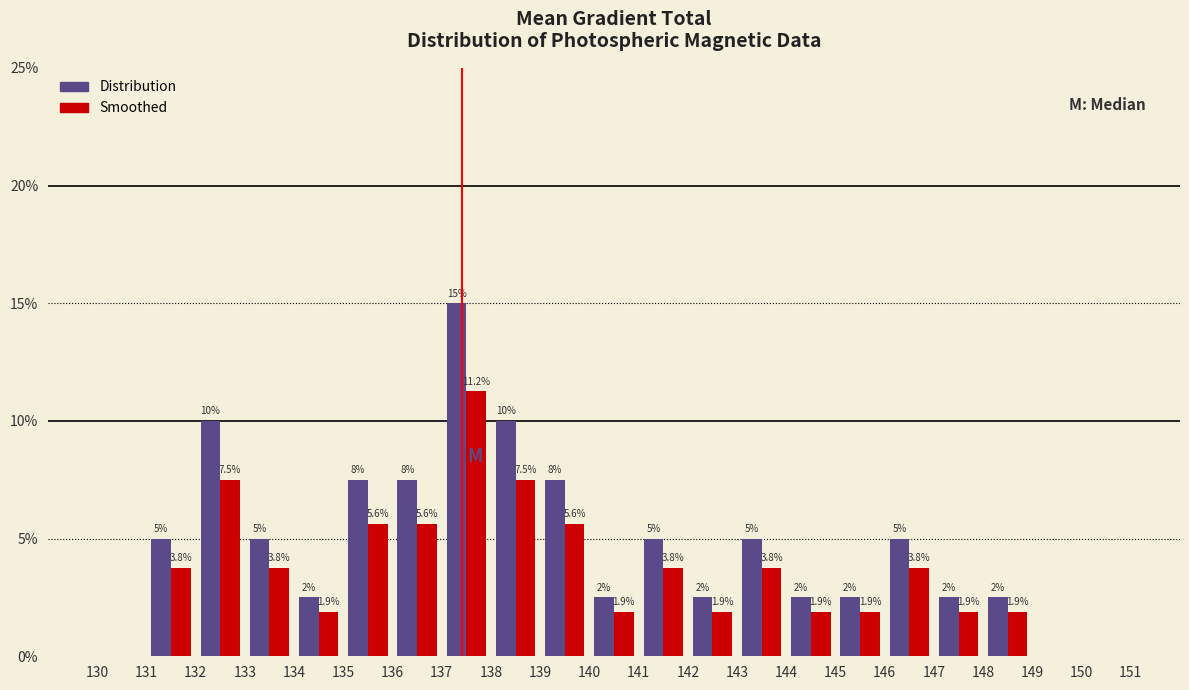

In the Distribution series, which range on the x-axis has the tallest bar?

137 to 138